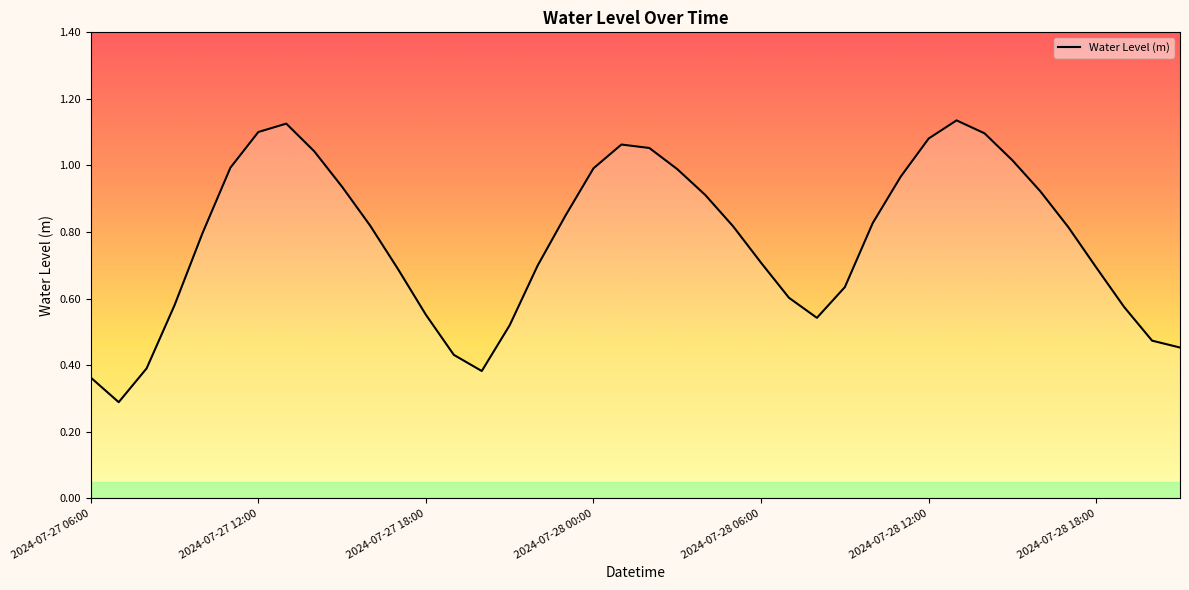

How many lines are shown in the chart?

1